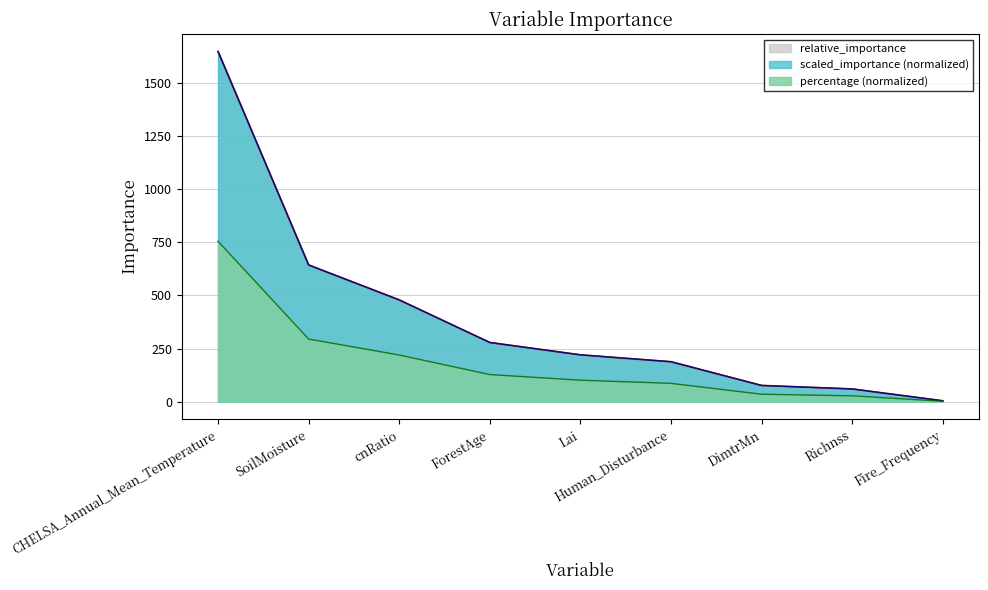

The scaled_importance series shows 2.3 at Fire_Frequency. True or false?

False